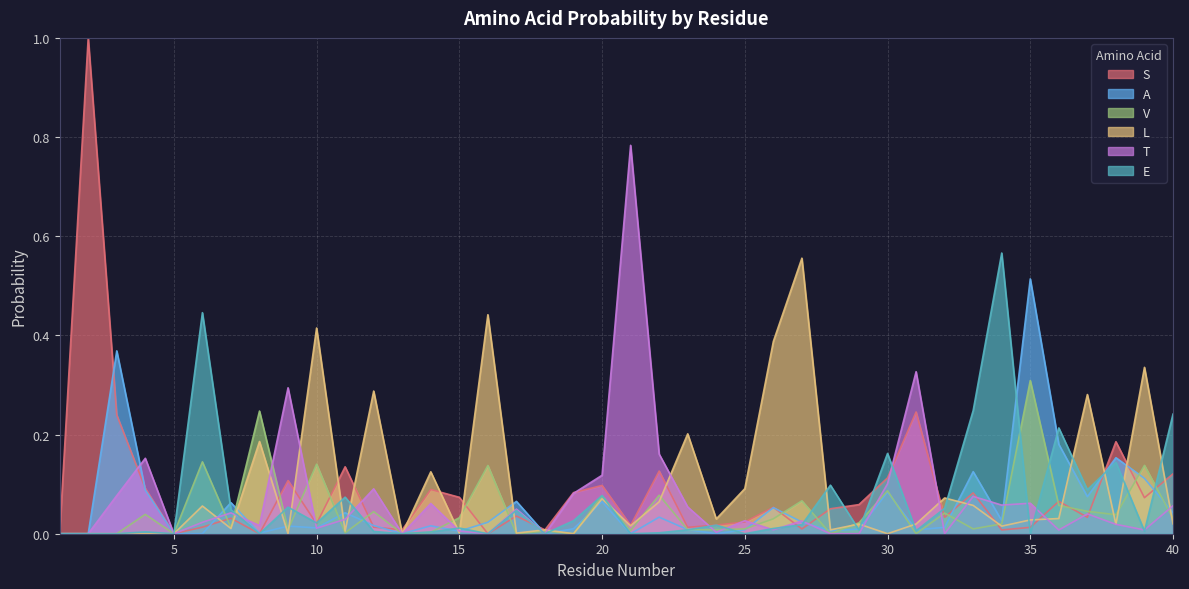

Which series has the largest total across all categories?

L